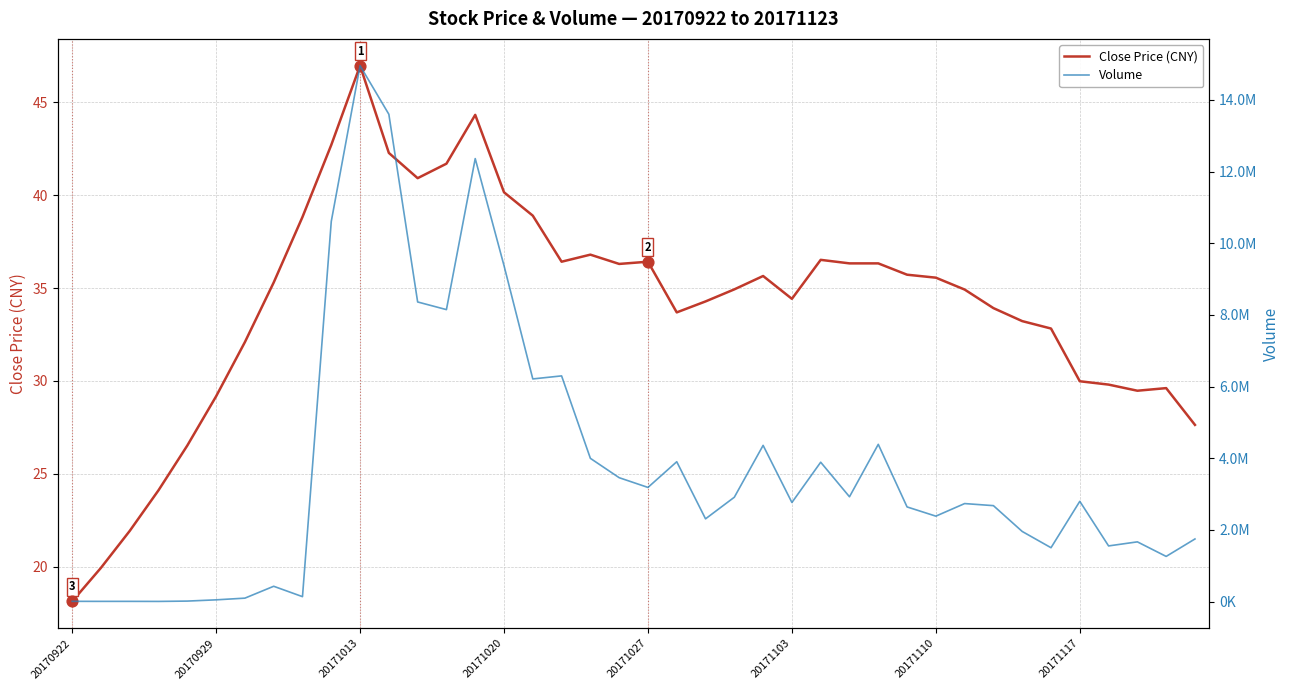

What are all the series names shown in the legend?

Close Price (CNY), Volume